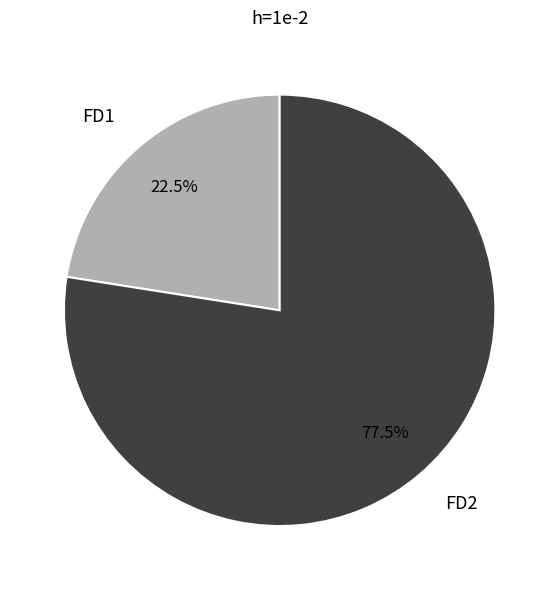

What percentage is NOT represented by FD2?

22.5%